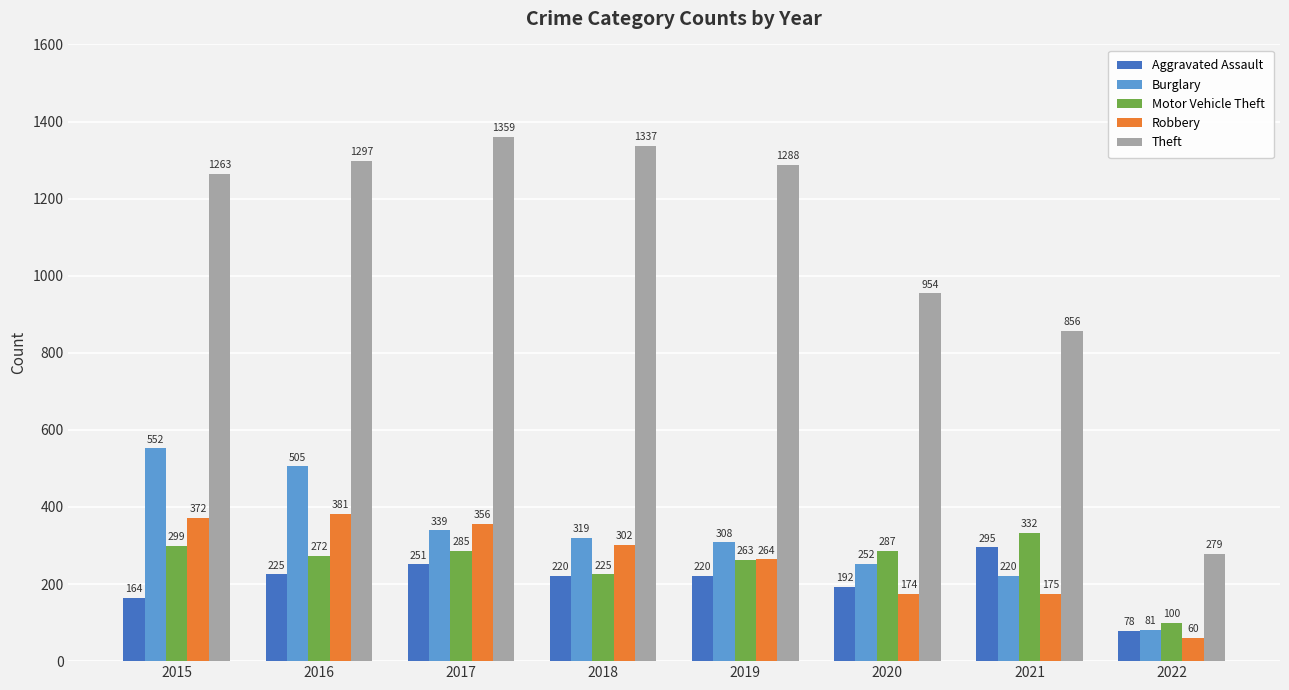

What is the total value across all series at 2022?

598